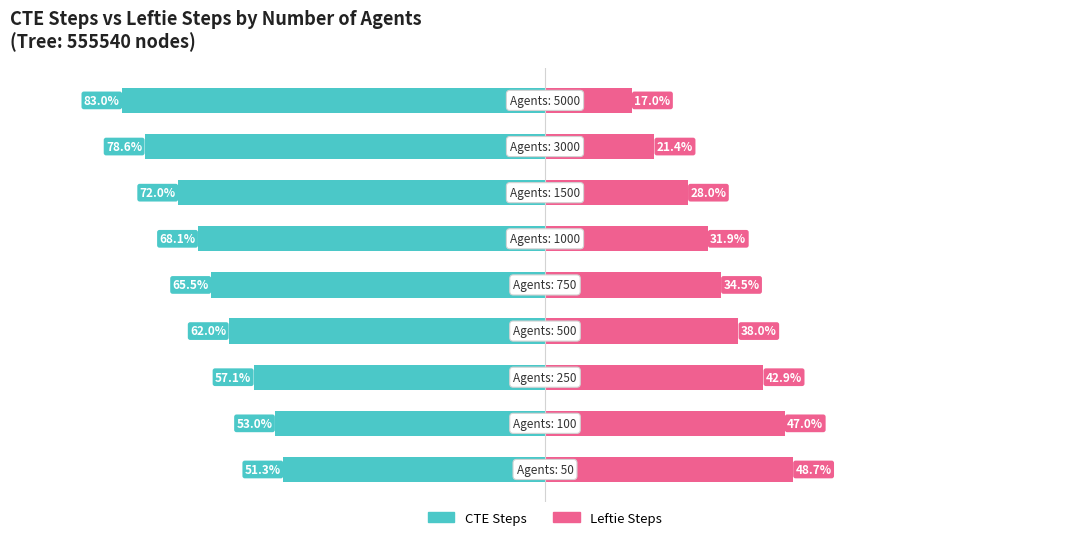

Which series changed the most between 1 and 3?

CTE Steps